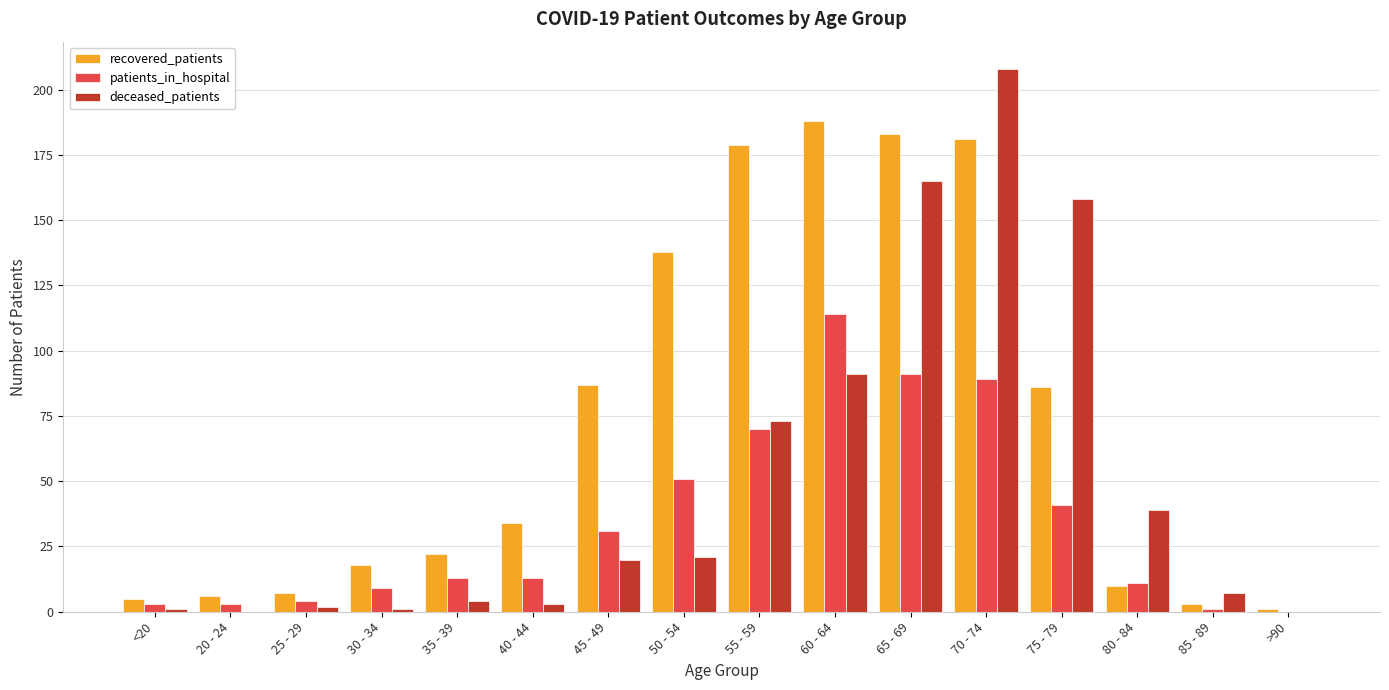

Is the value of deceased_patients at <20 greater than the value of recovered_patients at 55 - 59?

No